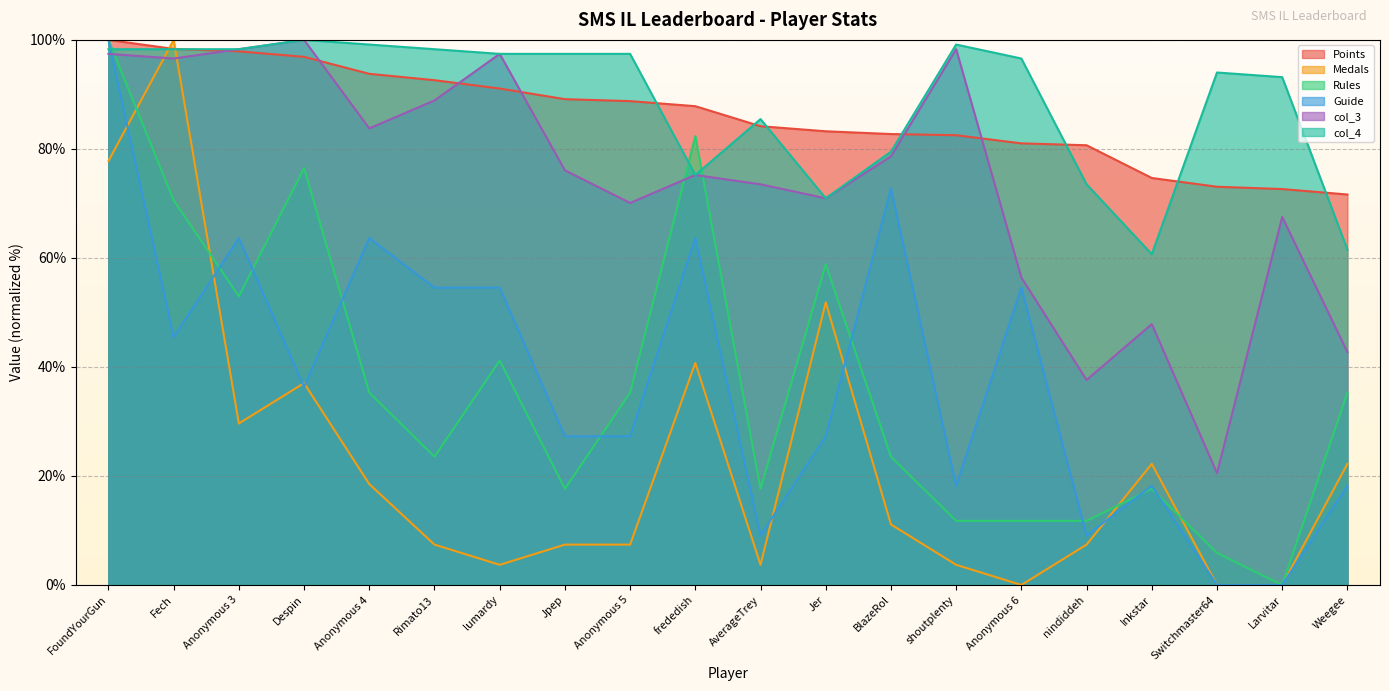

What is the maximum value shown in the chart?

100.0